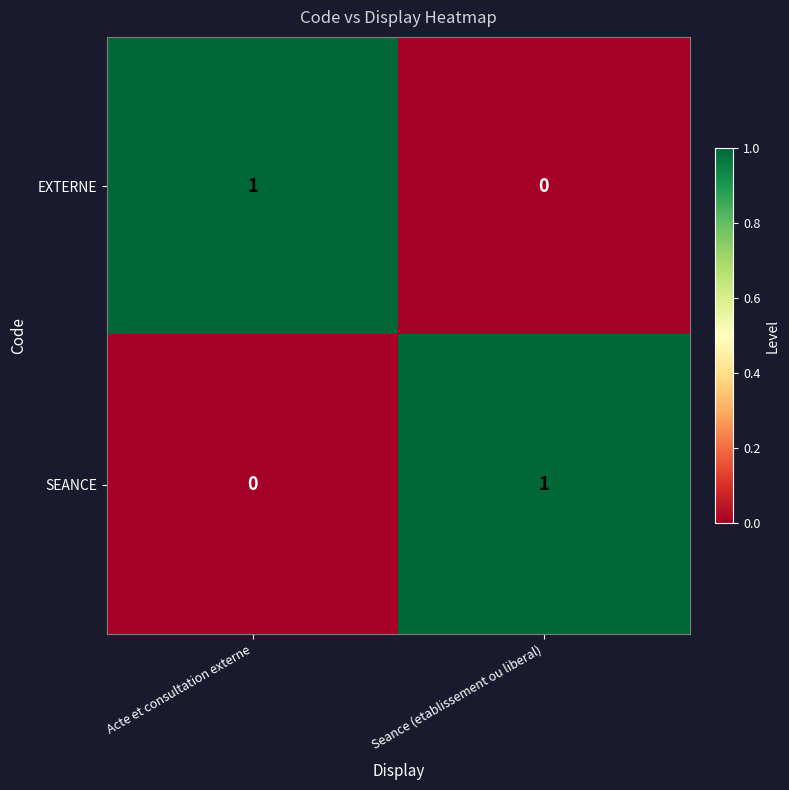

At Acte et consultation externe, list the series in order from largest to smallest.

EXTERNE, SEANCE